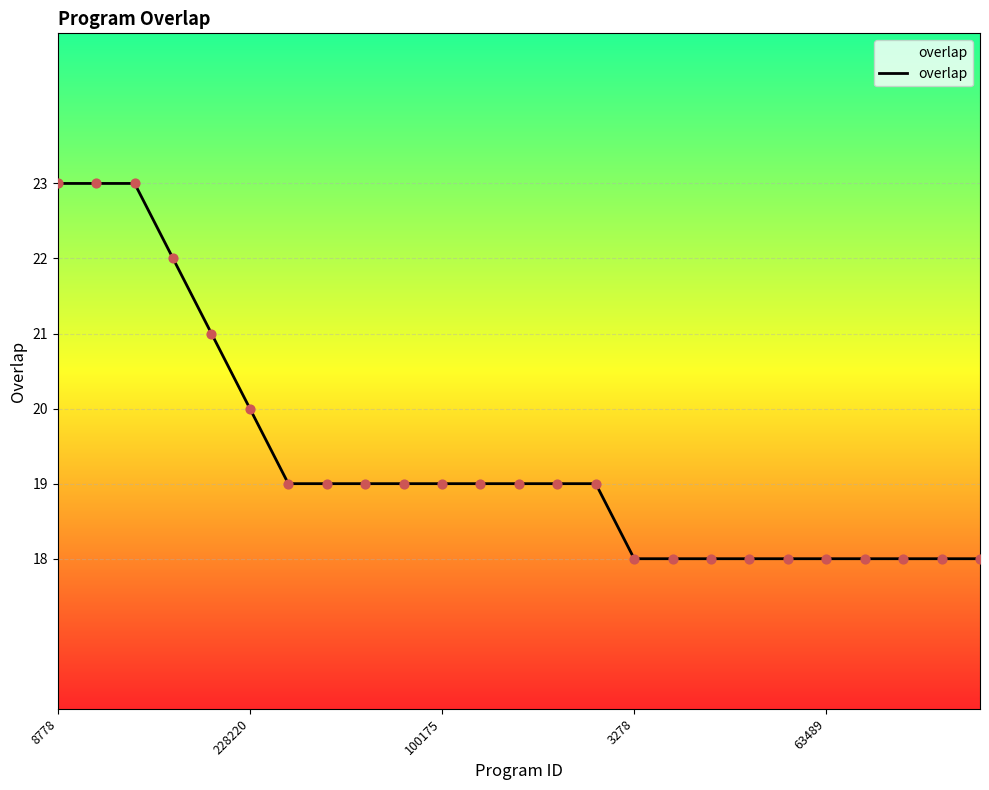

What is the difference between the maximum and minimum values?

5